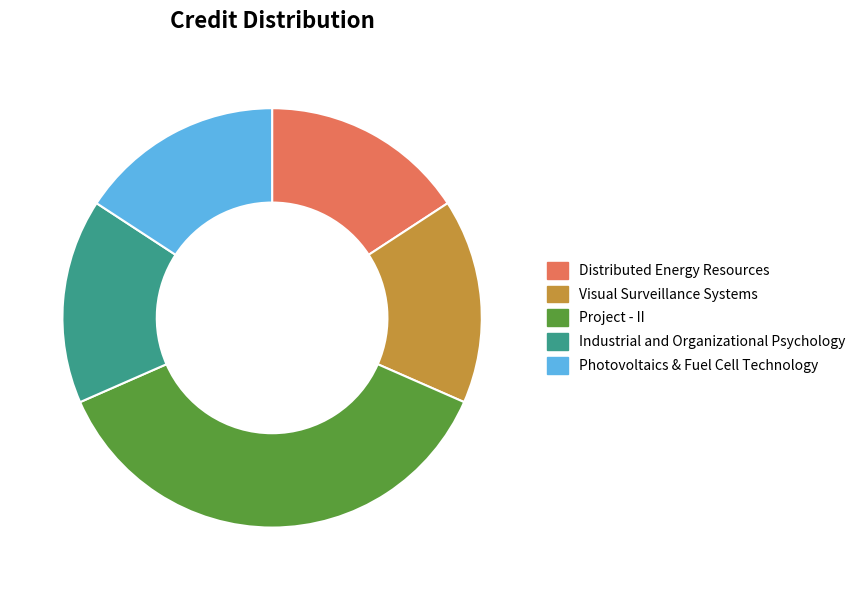

Approximately how many times larger is the value at Visual Surveillance Systems compared to Project - II?

0.4